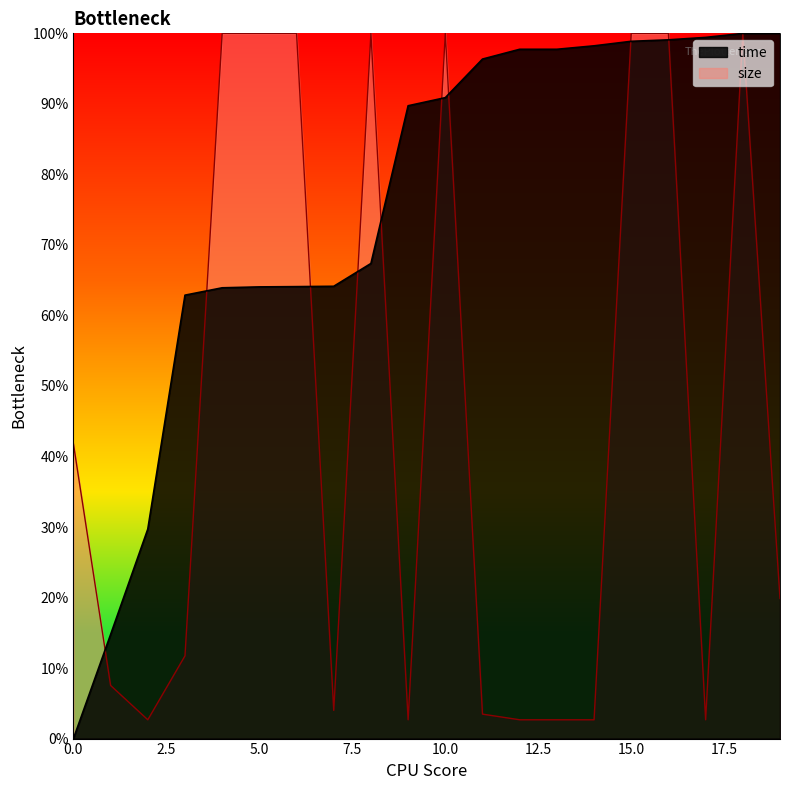

Which series has the largest range (max minus min)?

time